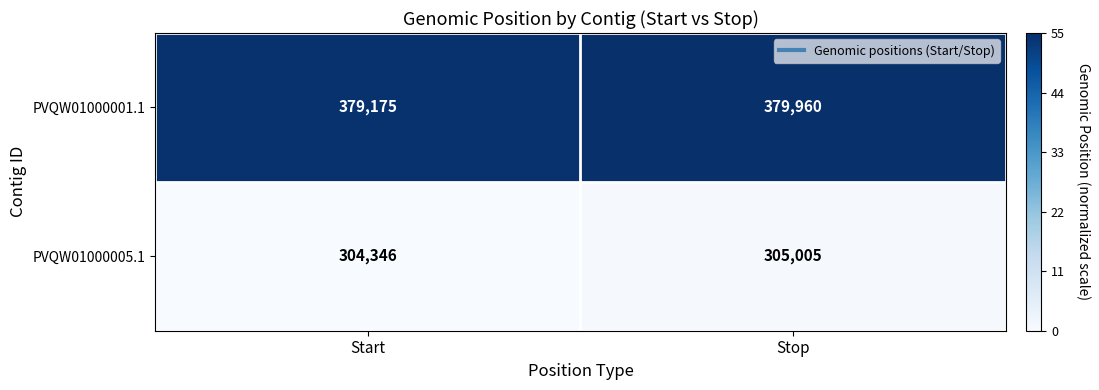

What is the sum of all PVQW01000001.1 values?

759135